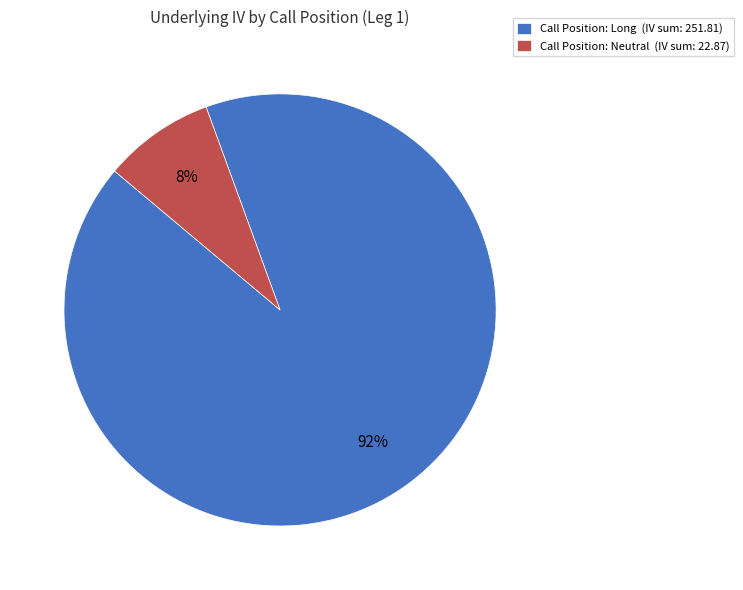

To the nearest percent, what percentage of the pie is Call Position: Neutral (IV sum: 22.87)?

8%